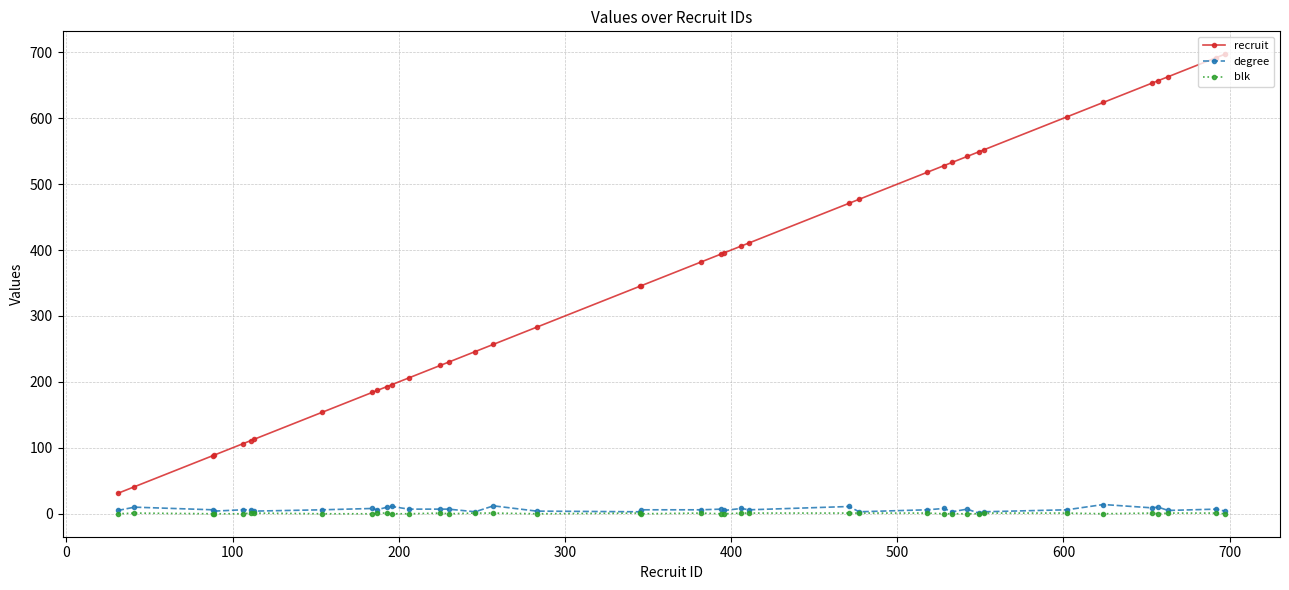

What is the greatest value displayed?

697